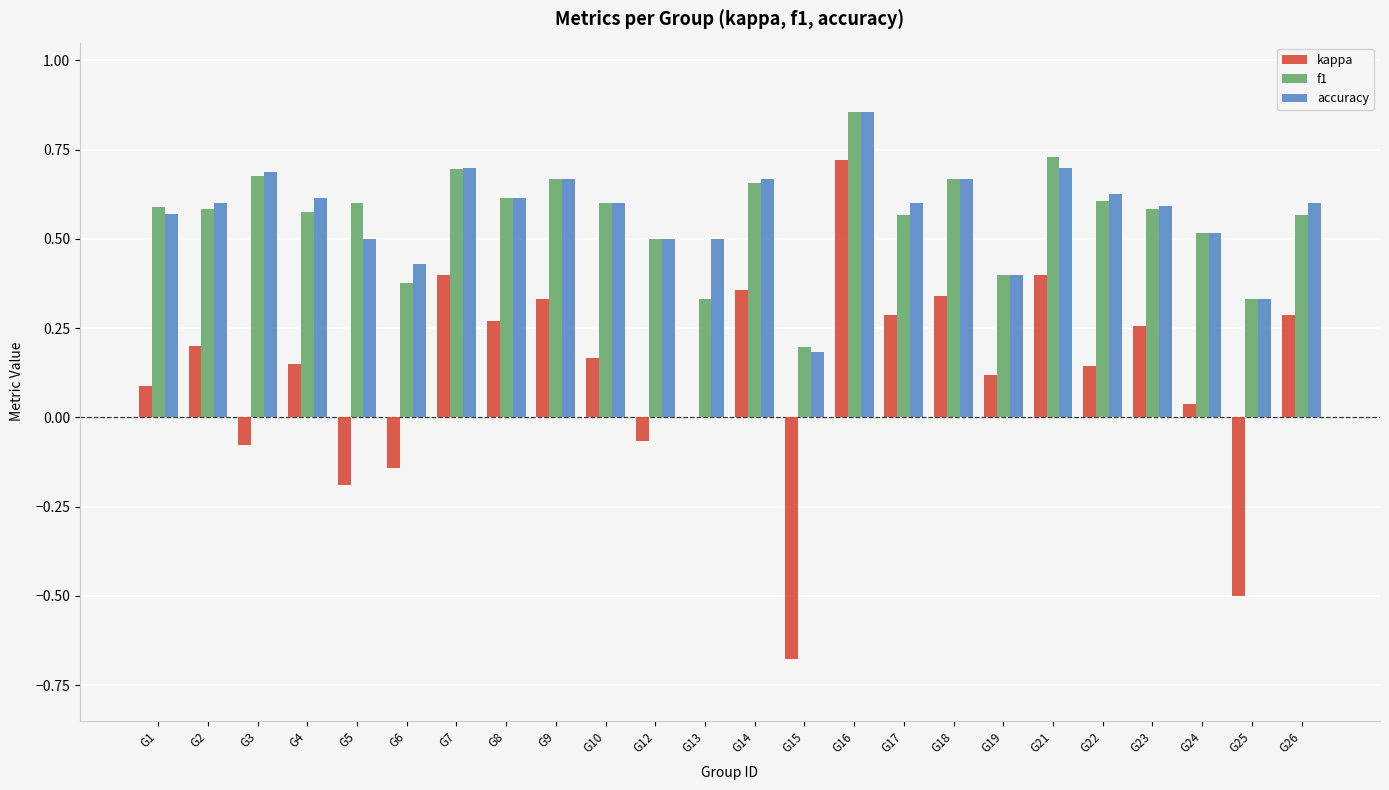

At which label is kappa closest to 0?

G13